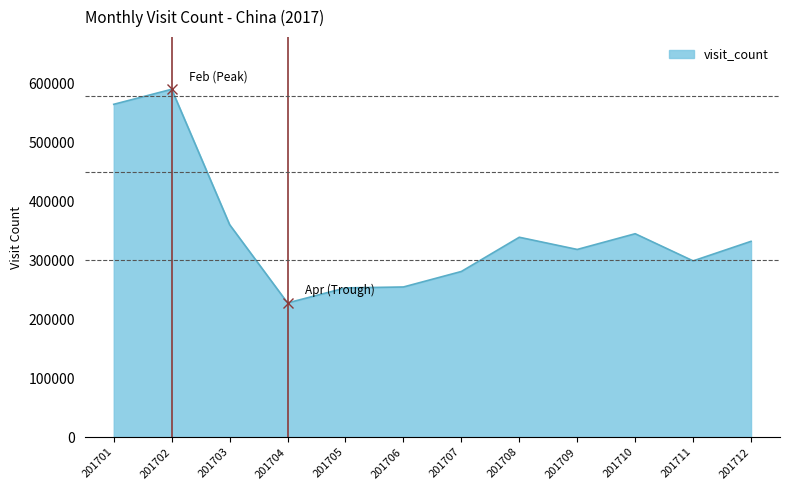

Does the chart display data point markers on the line(s)?

No